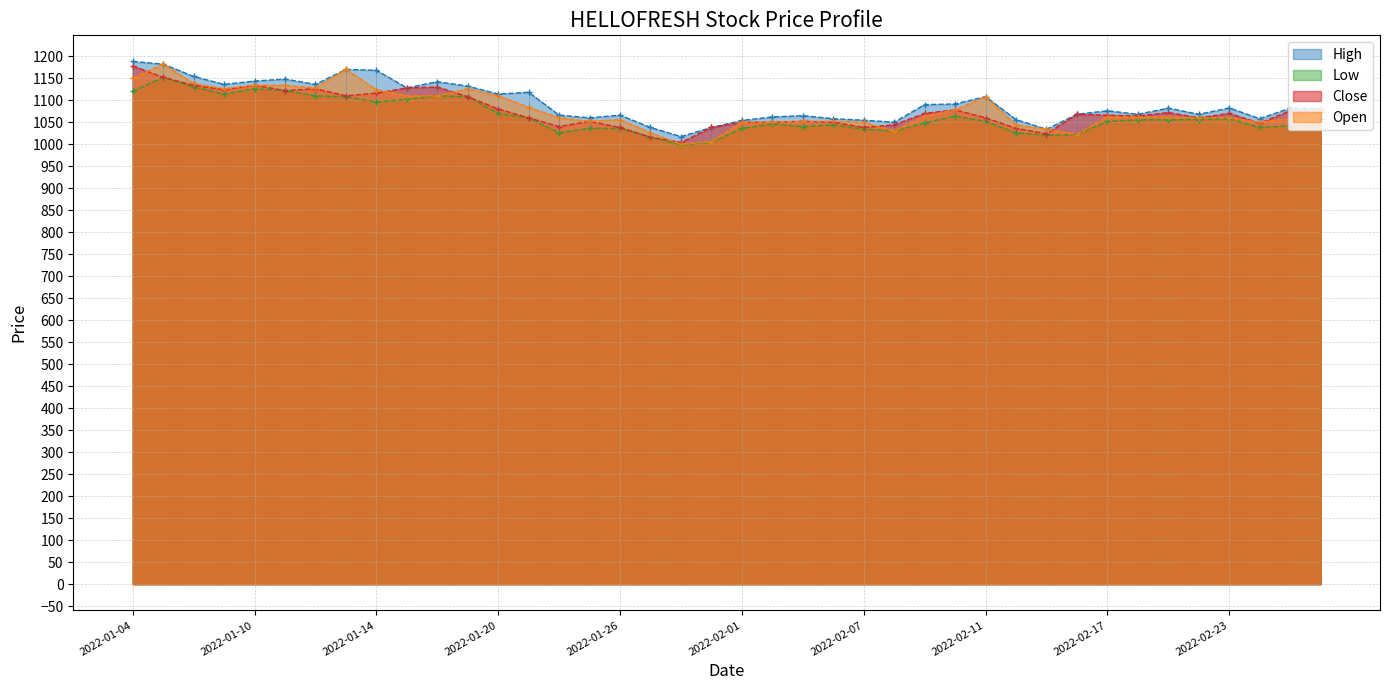

Reading left to right, what are all the values shown in this chart?

High: 1188.0	1182.0	1154.0	1136.0	1143.5	1148.0	1136.0	1170.0	1168.0	1128.0	1142.0	1132.0	1114.0	1118.0	1066.0	1060.0	1066.0	1038.0	1017.4	1038.0	1054.0	1062.0	1064.9	1058.0	1054.5	1050.0	1090.0	1091.4	1108.0	1056.0	1034.0	1068.0	1076.0	1068.0	1082.0	1068.0	1082.3	1058.0	1082.0	1080.0
Low: 1120.0	1152.0	1130.0	1114.0	1126.0	1122.0	1110.0	1108.0	1096.0	1102.0	1110.0	1108.0	1070.0	1060.0	1026.0	1036.0	1036.0	1016.0	998.2	1004.6	1036.0	1046.3	1040.0	1044.0	1034.0	1030.0	1048.0	1064.0	1052.0	1026.0	1020.0	1022.0	1052.0	1055.2	1055.5	1056.0	1058.0	1038.0	1042.0	1058.0
Close: 1178.0	1152.0	1134.0	1124.0	1134.0	1122.0	1126.0	1110.0	1116.0	1128.0	1130.0	1108.0	1080.0	1060.0	1040.0	1052.0	1038.0	1016.0	1004.0	1038.0	1050.0	1050.0	1052.0	1050.0	1038.0	1044.0	1070.0	1078.0	1060.0	1036.0	1024.0	1068.0	1066.0	1064.0	1072.0	1060.0	1070.0	1048.0	1076.0	1074.0
Open: 1150.0	1182.0	1138.0	1126.0	1134.0	1134.0	1128.0	1170.0	1124.0	1110.0	1110.0	1126.0	1110.0	1084.0	1060.0	1052.0	1056.0	1026.0	1000.0	1006.0	1050.0	1050.0	1052.0	1052.0	1050.0	1030.0	1064.0	1078.0	1108.0	1044.0	1034.0	1022.0	1062.0	1062.0	1062.0	1060.0	1060.0	1050.0	1058.0	1080.0